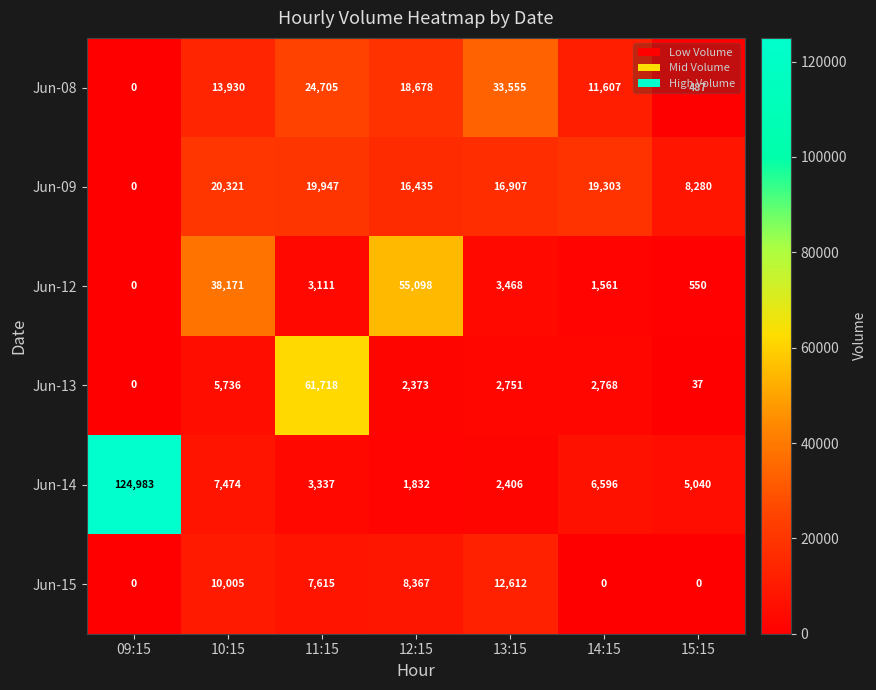

List the series in order of their peak value, lowest first.

Jun-15, Jun-09, Jun-08, Jun-12, Jun-13, Jun-14